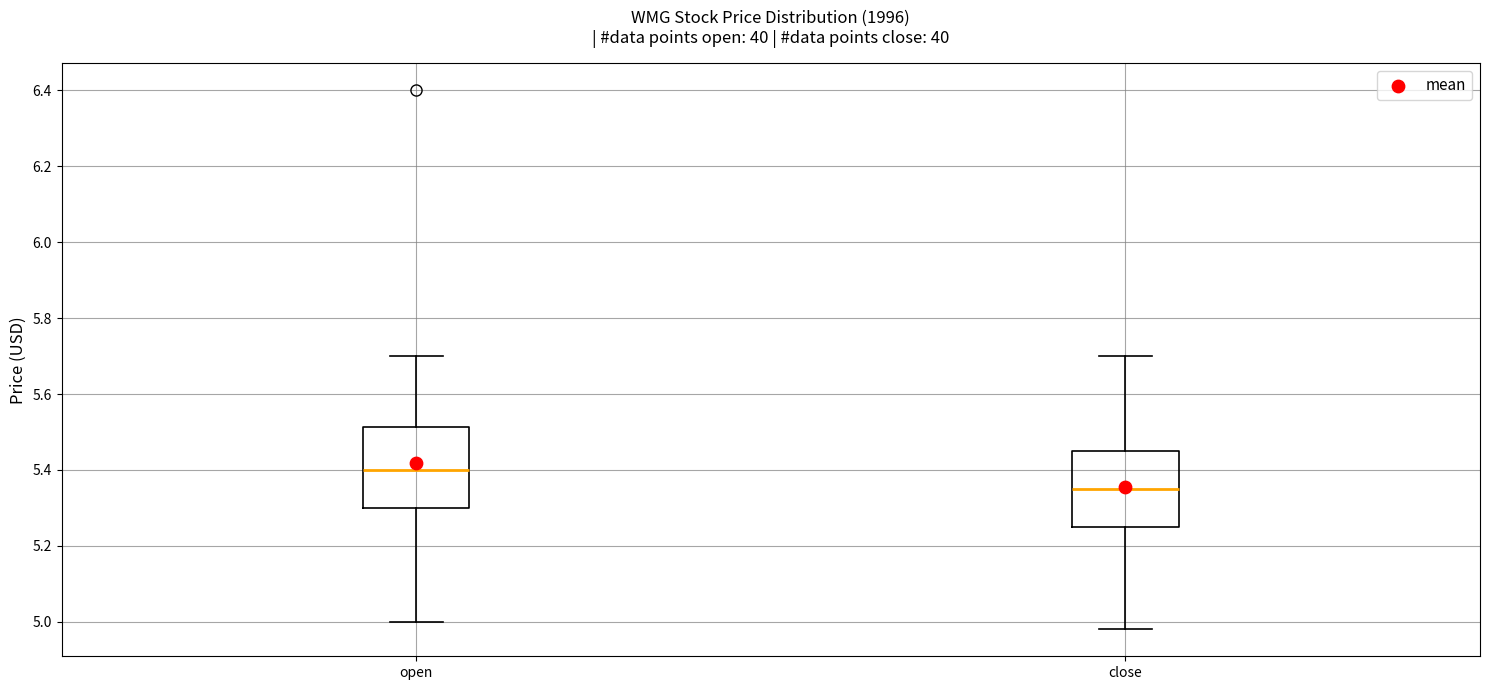

Reading left to right, read every box against the y-axis: the position of its median line, the range the box covers, and the ends of its whiskers. The values are not printed on the chart, so give them approximately, as read against the axis.

open: median 5.40, box 5.30 to 5.52, whiskers 5.00 to 5.70
close: median 5.36, box 5.26 to 5.46, whiskers 4.98 to 5.70